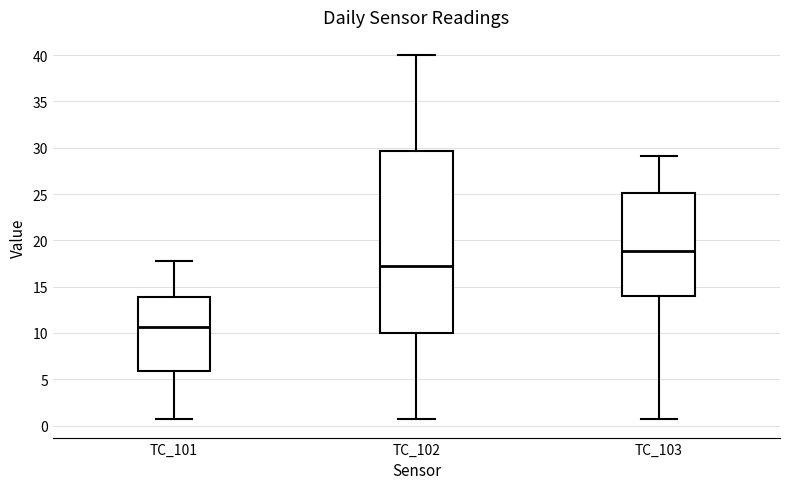

Which box has the highest median line?

TC_103